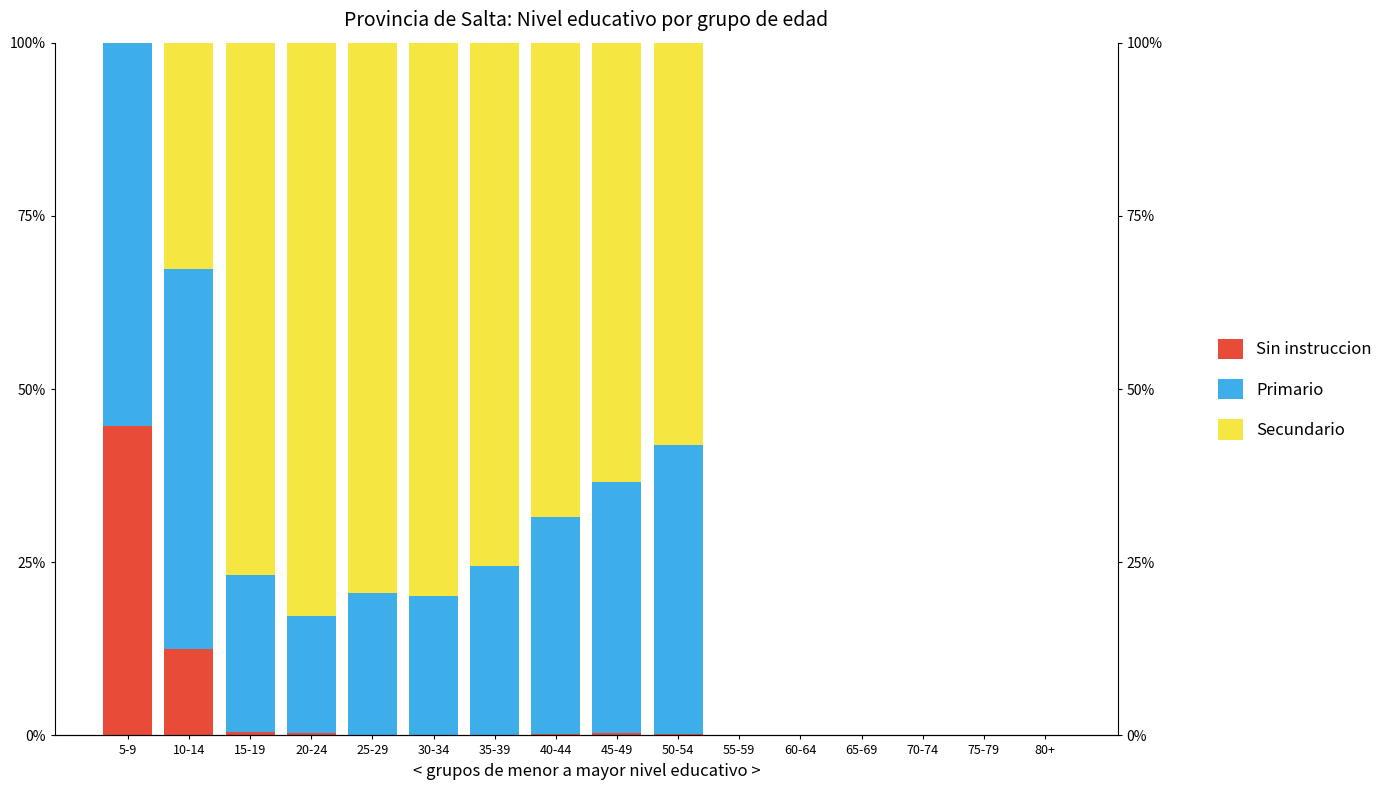

Which category has the lowest value across all series?

35-39